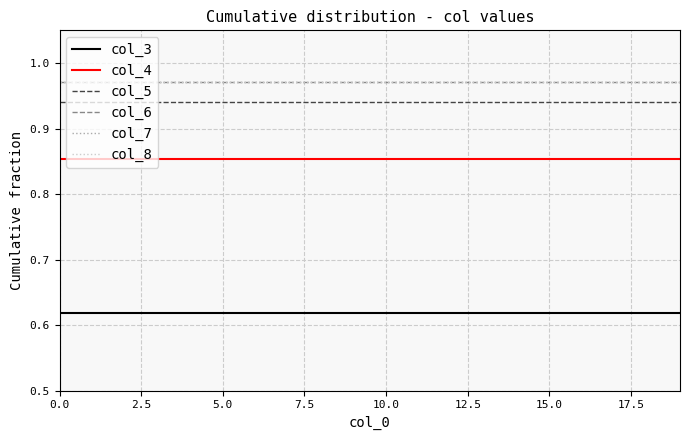

Is this an area chart (filled region under the line)?

No